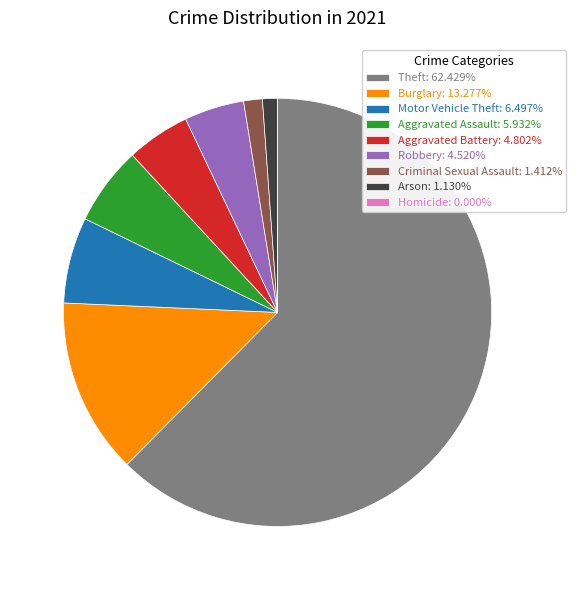

Do Aggravated Assault: 5.932% and Criminal Sexual Assault: 1.412% together represent more than half of the pie?

No